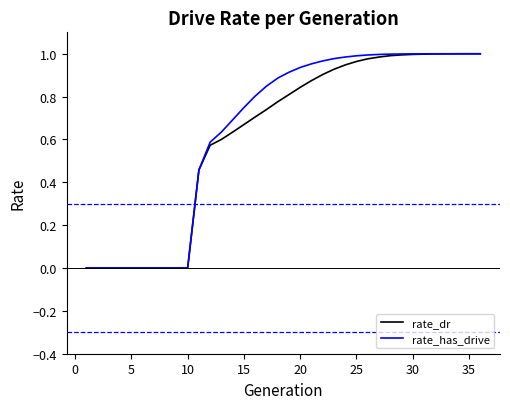

Which series has the widest spread of values?

rate_has_drive